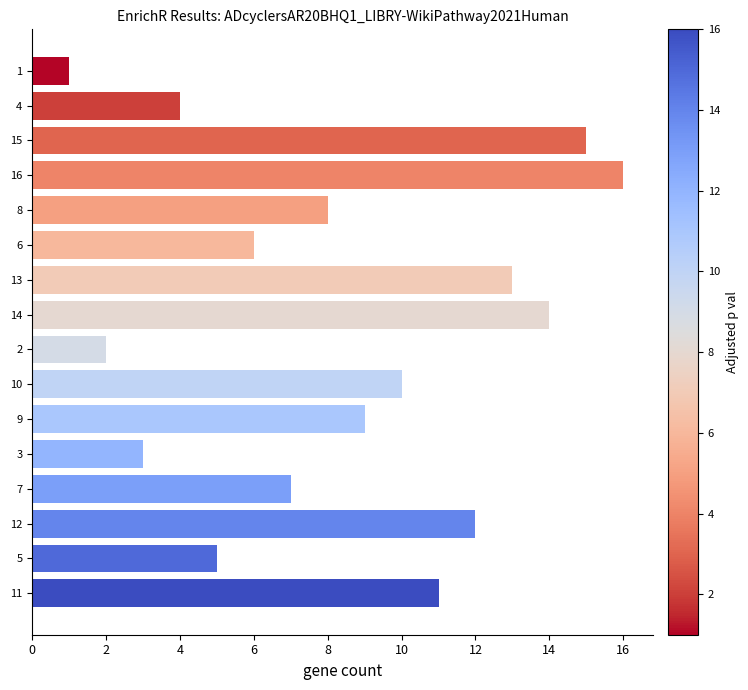

Reading bottom to top, transcribe all the data shown in this chart.

11=11	5=5	12=12	7=7	3=3	9=9	10=10	2=2	14=14	13=13	6=6	8=8	16=16	15=15	4=4	1=1